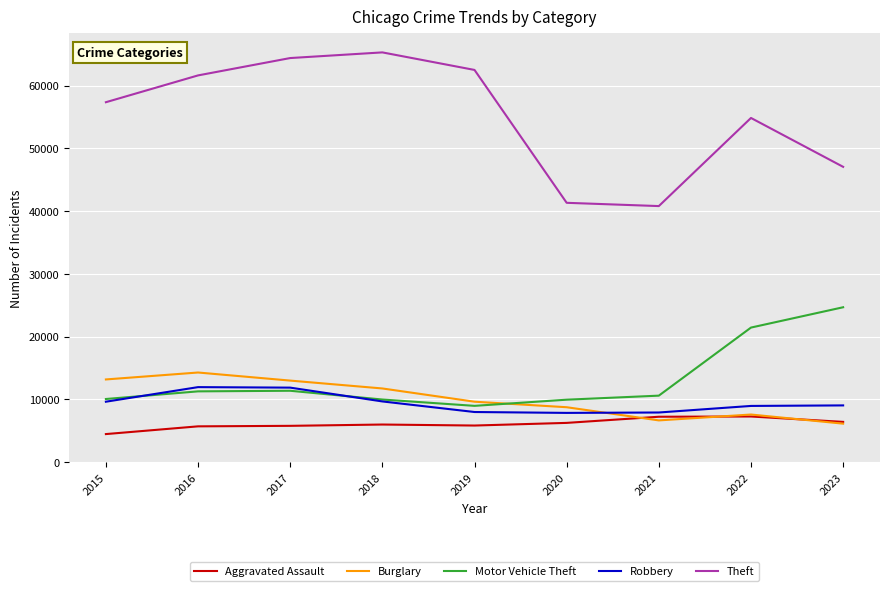

The Robbery series shows 7918 at 2021. True or false?

True